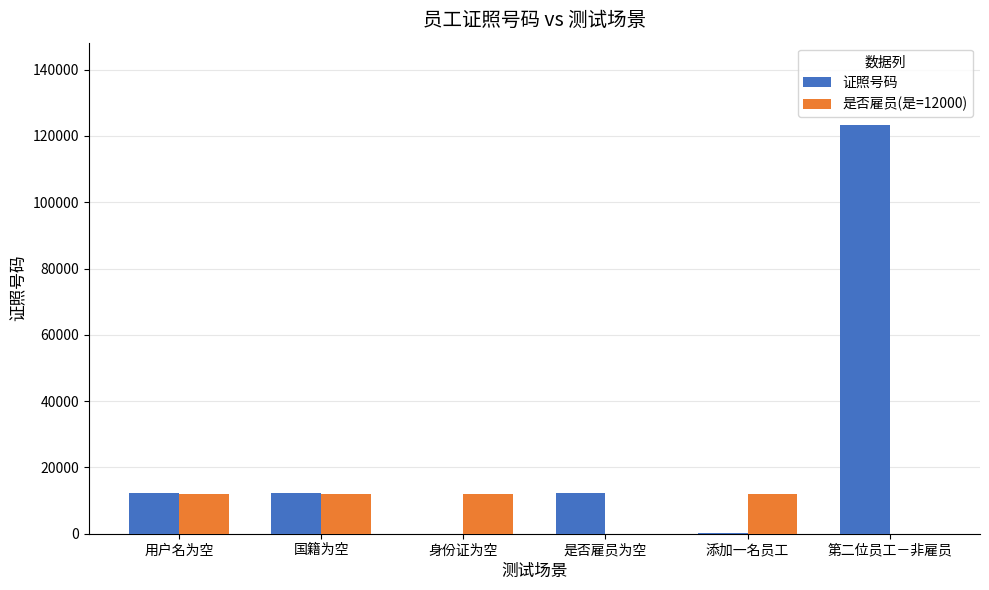

The value of 是否雇员(是=12000) at 身份证为空 is 2607. True or false?

False